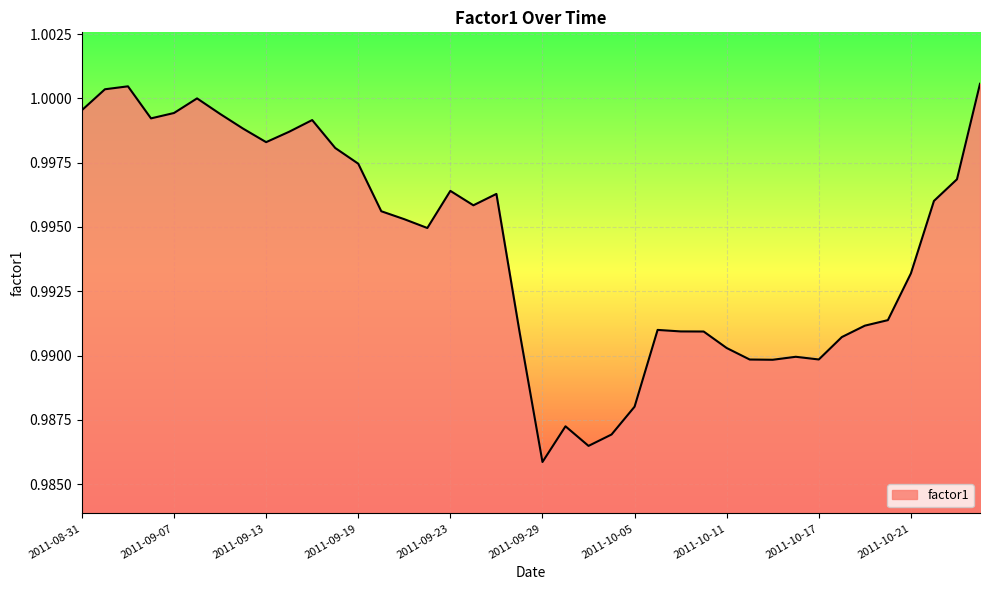

How many lines are shown in the chart?

1